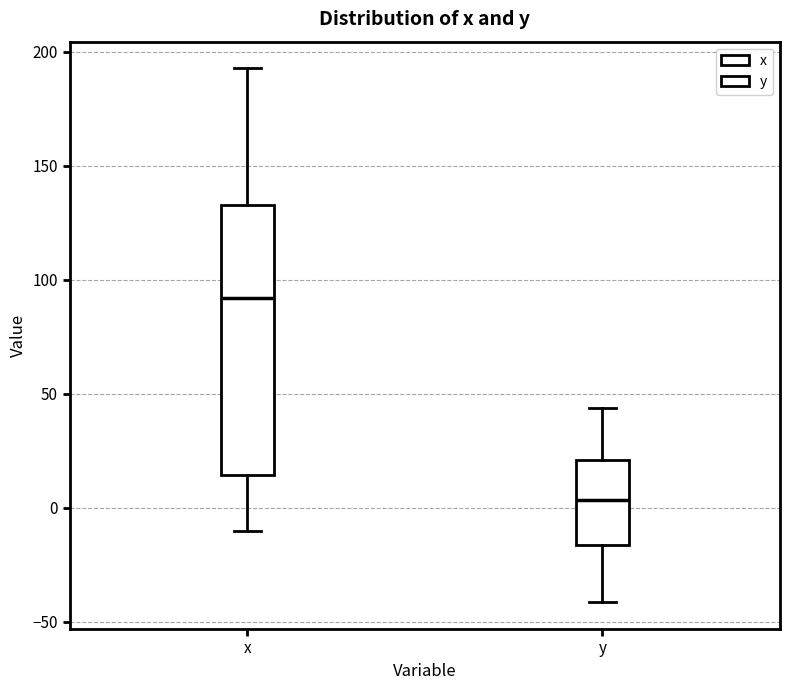

Which box is the tallest, from its lower edge to its upper edge?

x